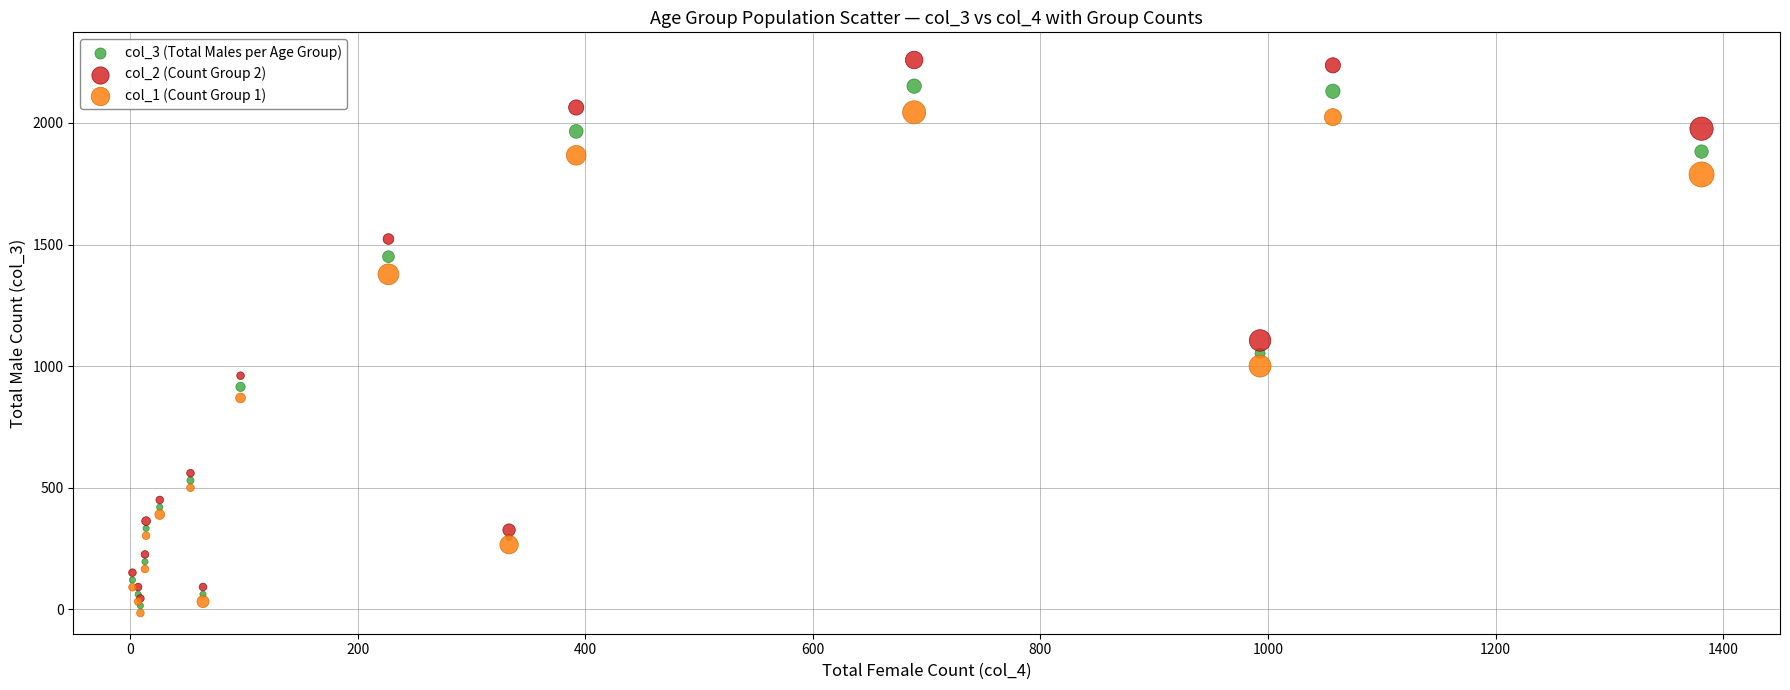

Which series reaches the maximum Y coordinate?

col_2 (Count Group 2)